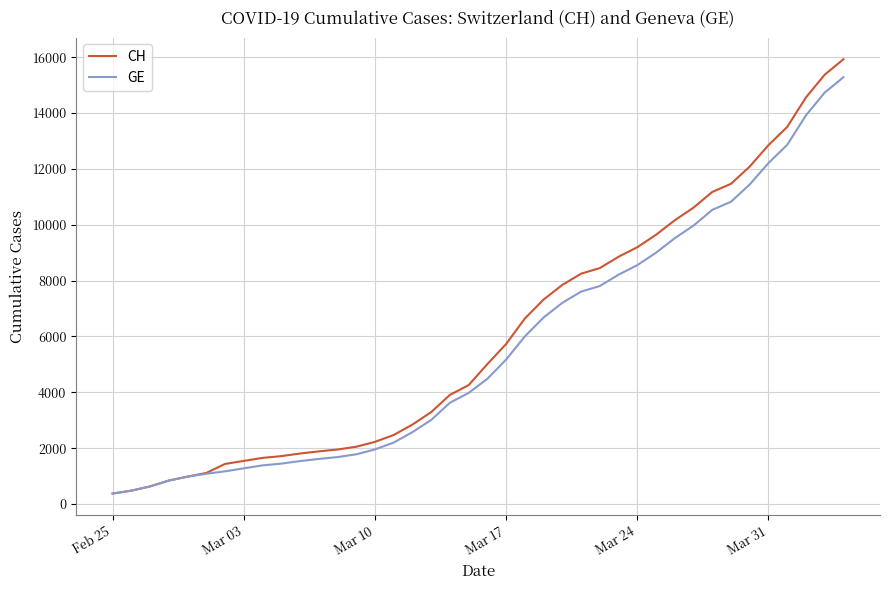

What is the highest value of the CH series?

15926